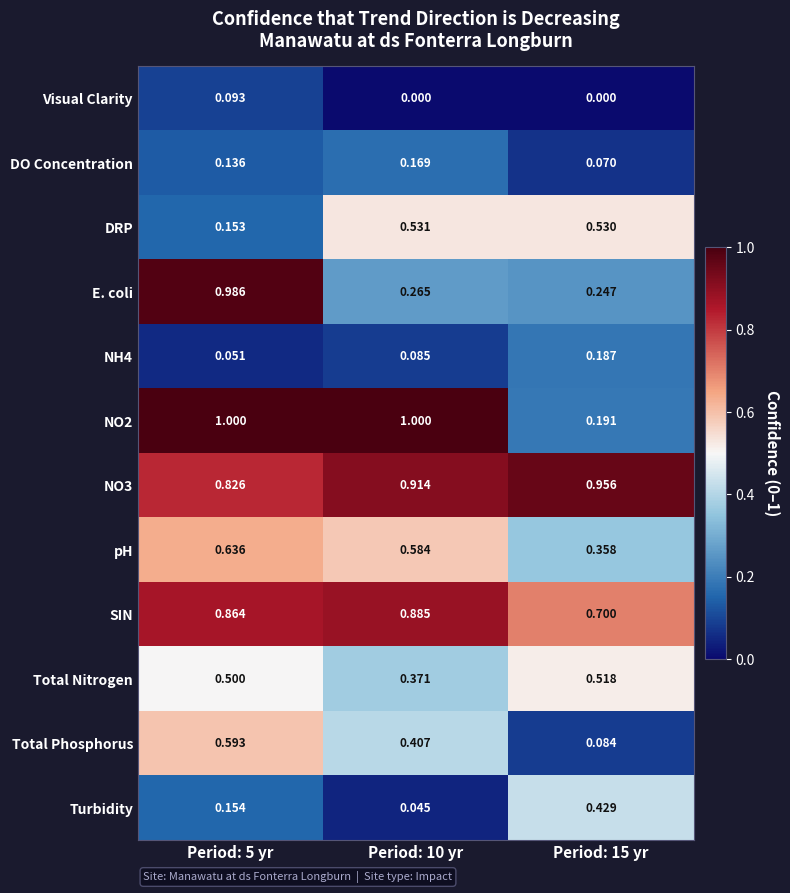

Between Period: 5 yr and Period: 10 yr, which series saw the biggest shift?

E. coli